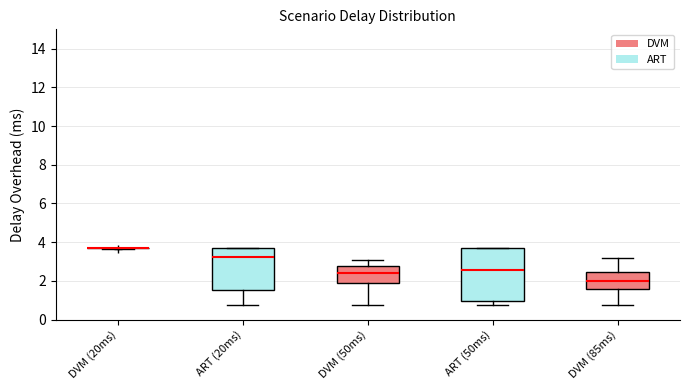

Reading left to right, read every box against the y-axis: the position of its median line, the range the box covers, and the ends of its whiskers. The values are not printed on the chart, so give them approximately, as read against the axis.

DVM (20ms): box collapsed to a line at 3.6, whiskers 3.6 to 3.8
ART (20ms): median 3.2, box 1.6 to 3.8, whiskers 0.8 to 3.8
DVM (50ms): median 2.4, box 1.8 to 2.8, whiskers 0.8 to 3.0
ART (50ms): median 2.6, box 1.0 to 3.8, whiskers 0.8 to 3.8
DVM (85ms): median 2.0, box 1.6 to 2.4, whiskers 0.8 to 3.2